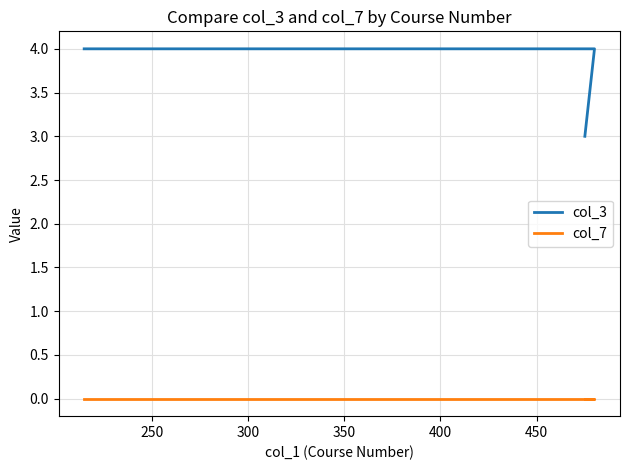

What is the average value of the col_3 series?

4